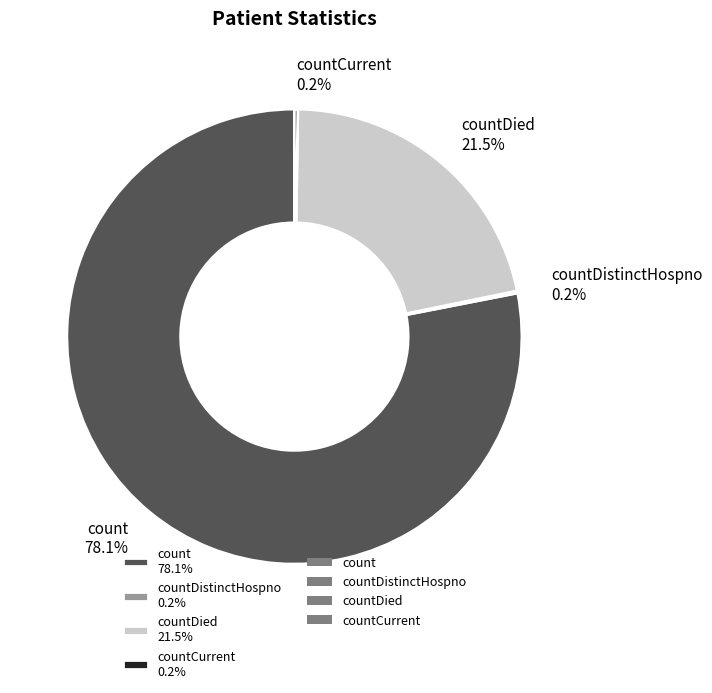

Which slice is the largest?

count 78.1%